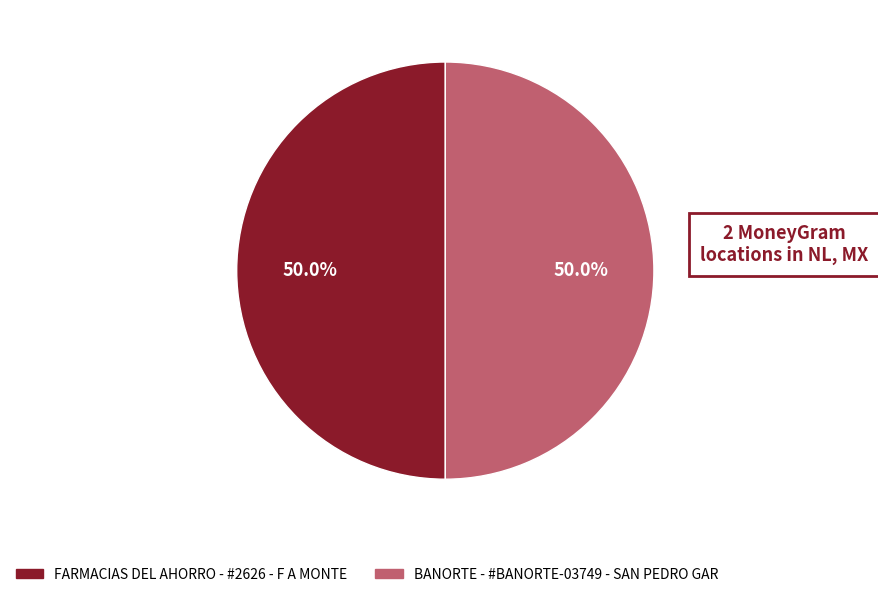

What percentage is the FARMACIAS DEL AHORRO - #2626 - F A MONTE slice, to the nearest percent?

50%